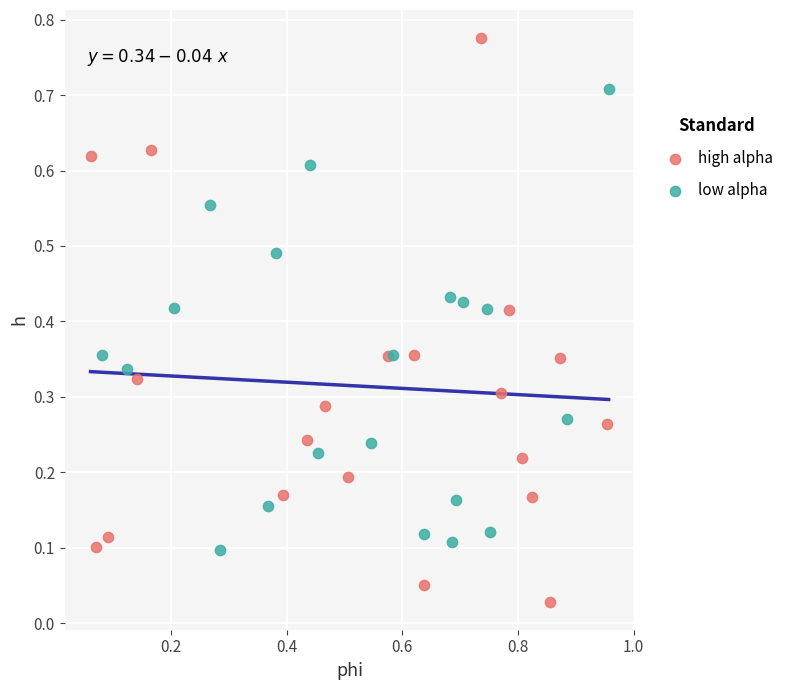

Which series contains the highest Y value?

high alpha